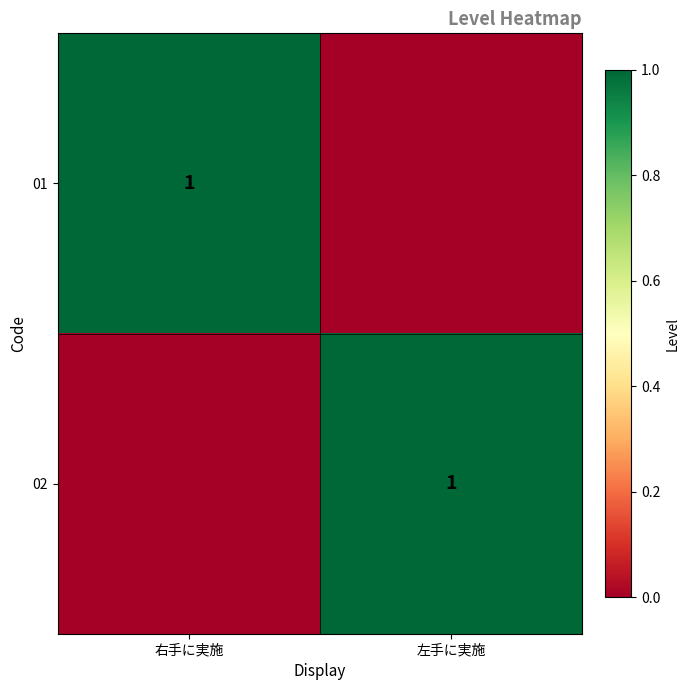

The 02 series shows 2 at 左手に実施. True or false?

False